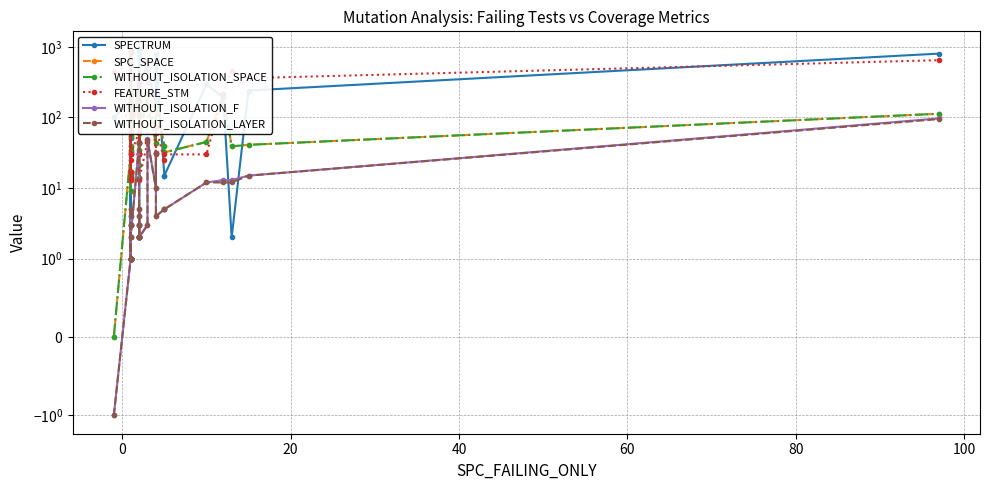

Which series has the largest range (max minus min)?

SPECTRUM